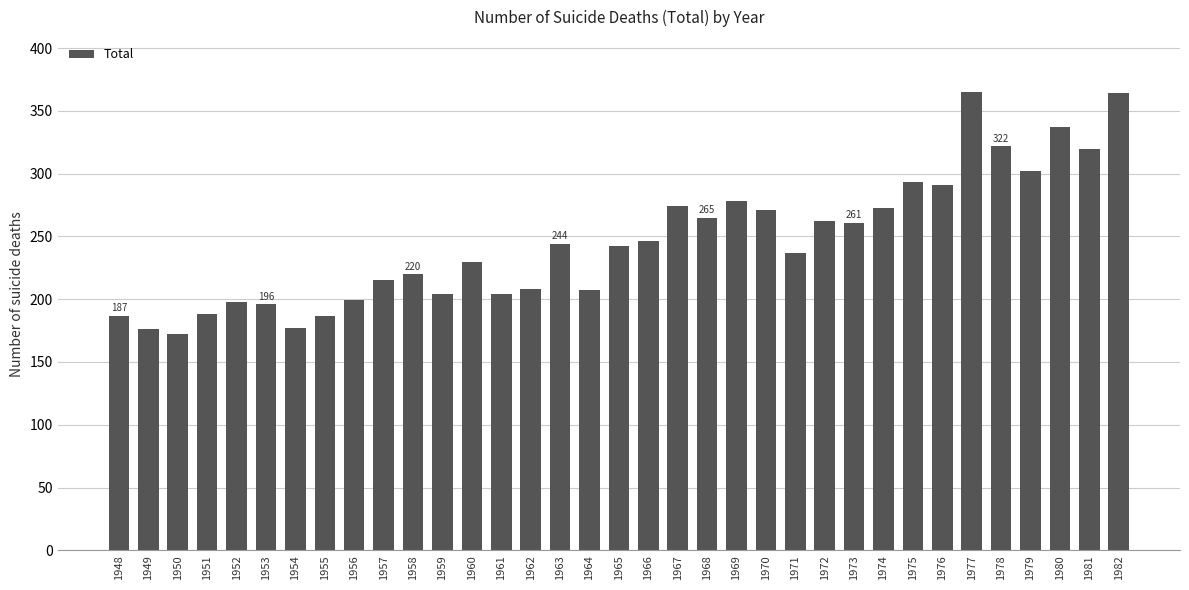

True or false: the data shows 204 at 1959.

True